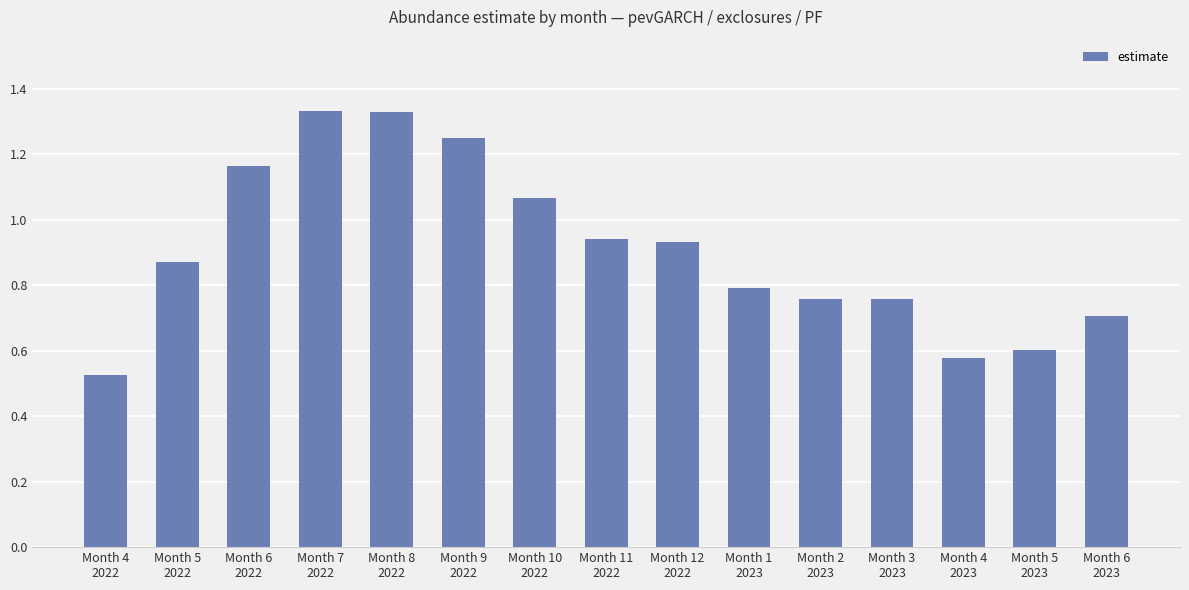

What is the change in value from Month 1
2023 to Month 4
2023?

-0.2